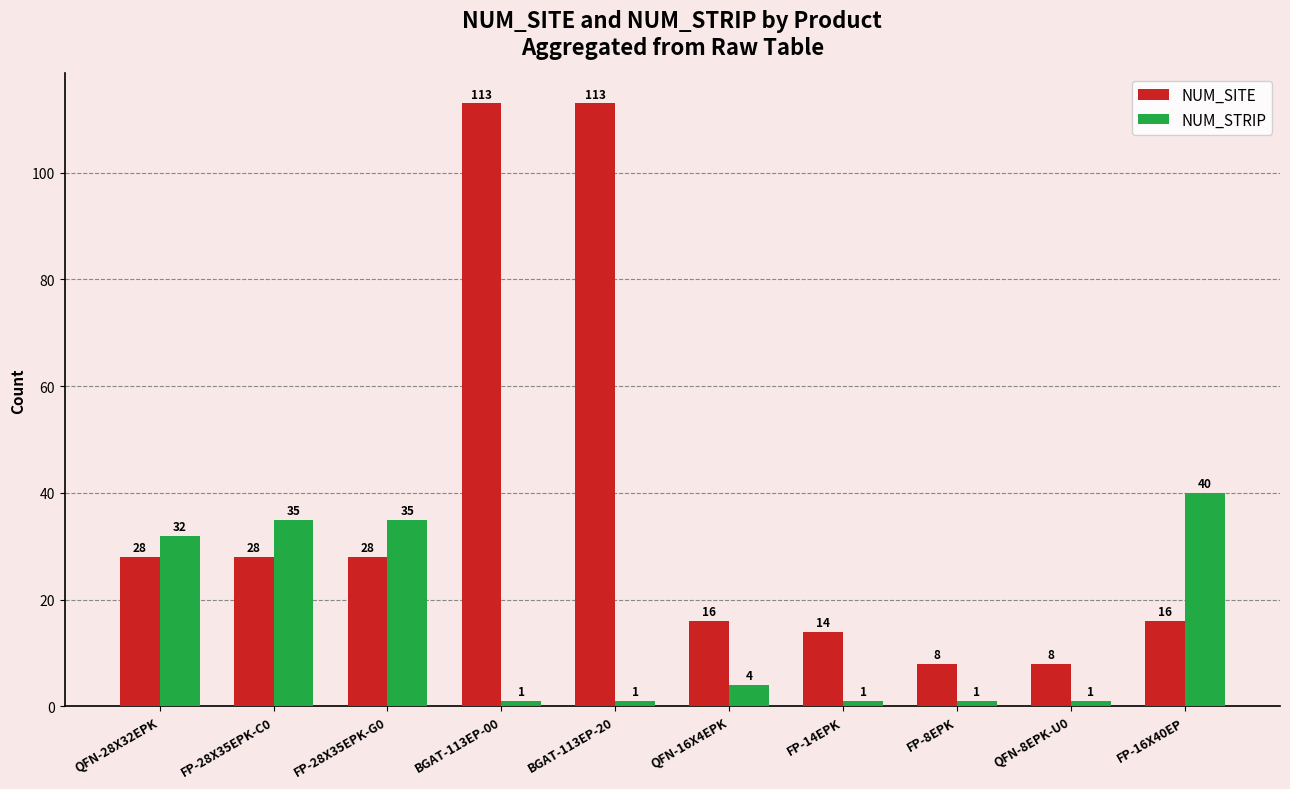

What position from the right is FP-14EPK?

4